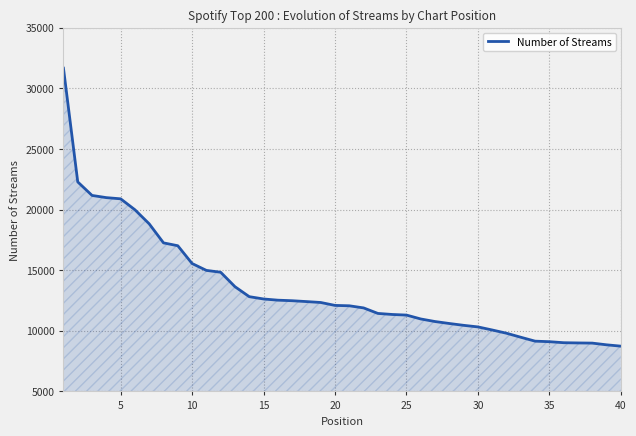

How many lines are shown in the chart?

1